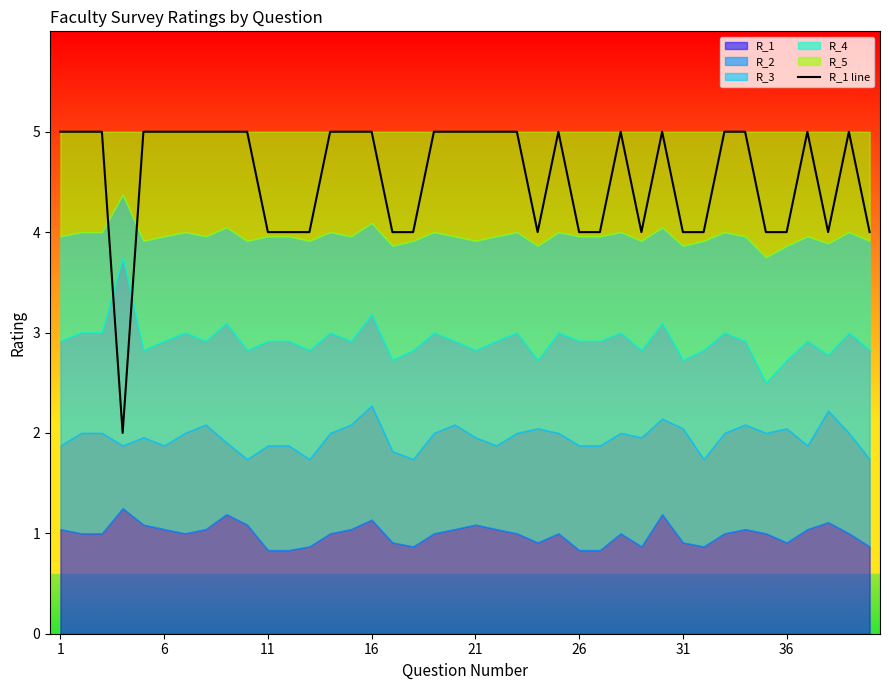

What is the sum of all values?

182